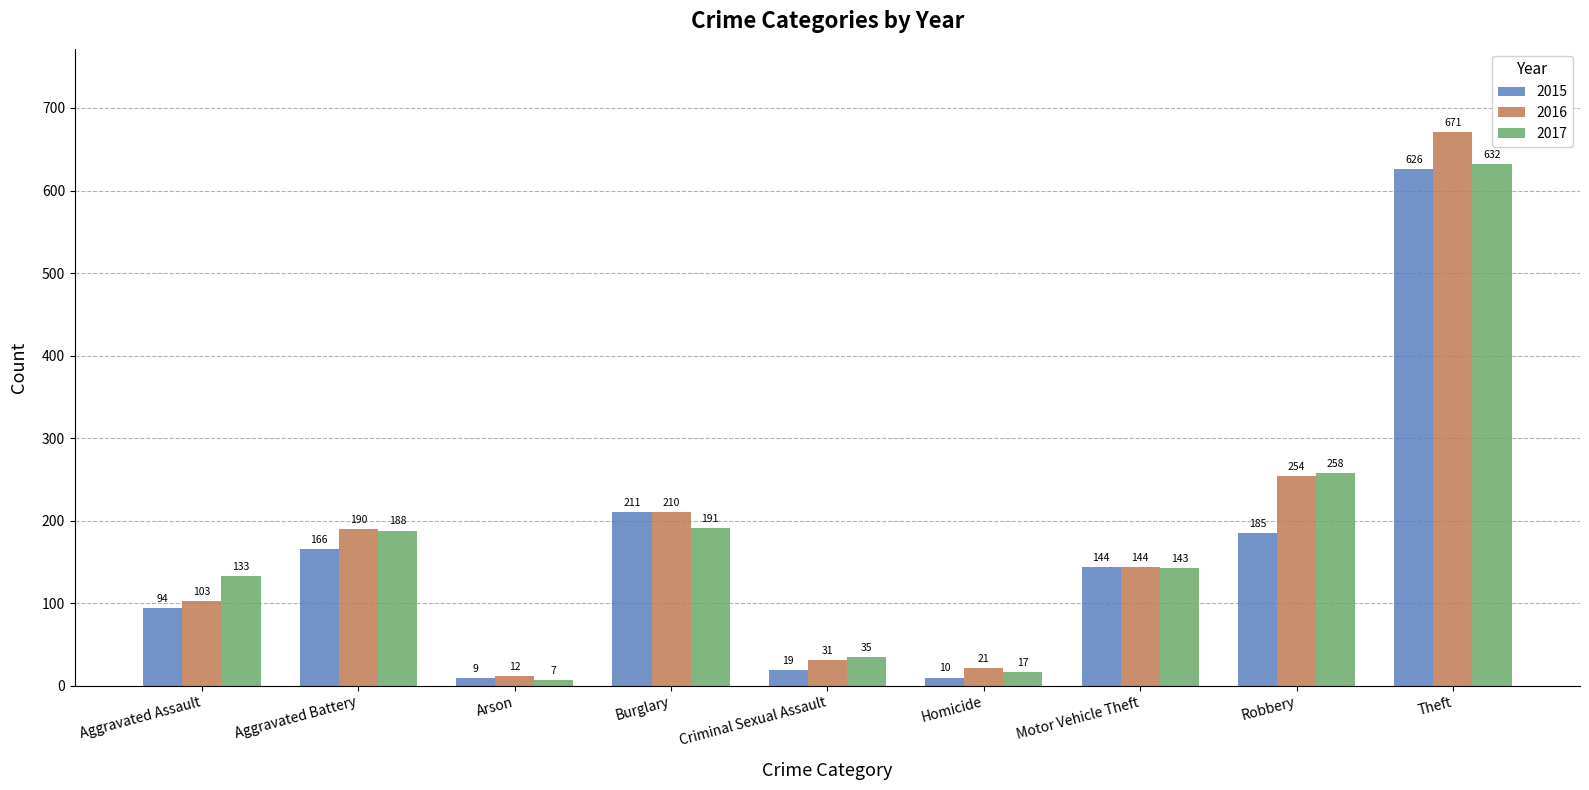

Reading right to left, what are all the values shown in this chart?

2015: 626	185	144	10	19	211	9	166	94
2016: 671	254	144	21	31	210	12	190	103
2017: 632	258	143	17	35	191	7	188	133